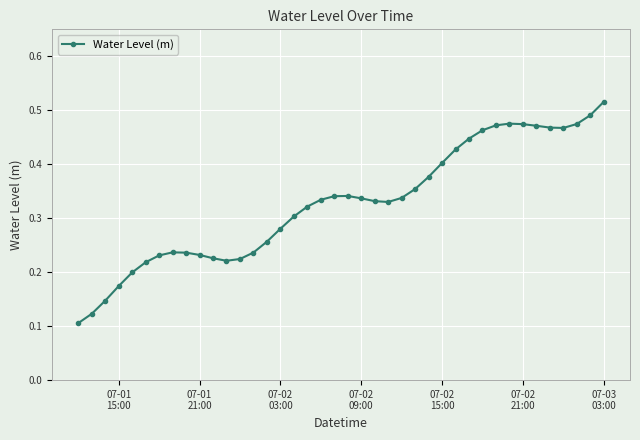

What is the sum of all values?

13.1